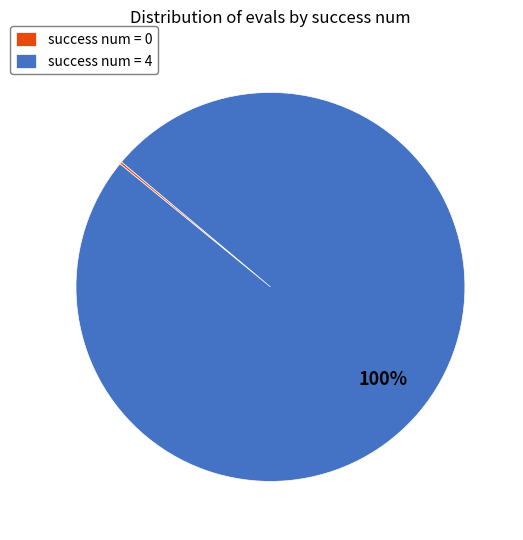

To the nearest percent, what portion does success num = 4 represent?

100%